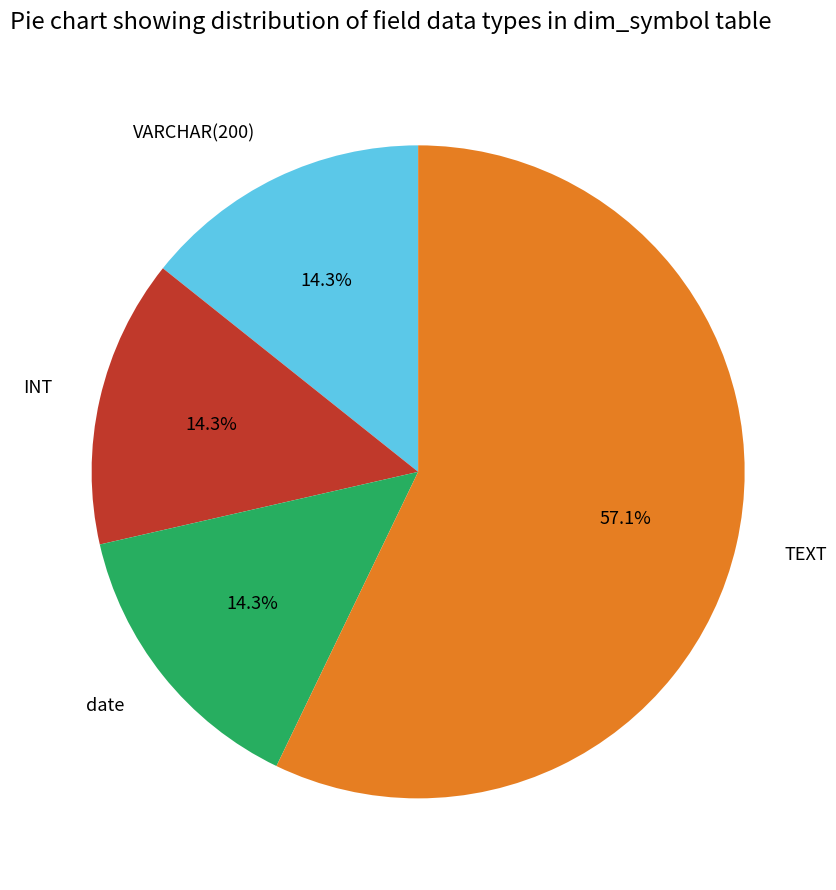

To the nearest percent, what percentage of the pie is INT?

14%